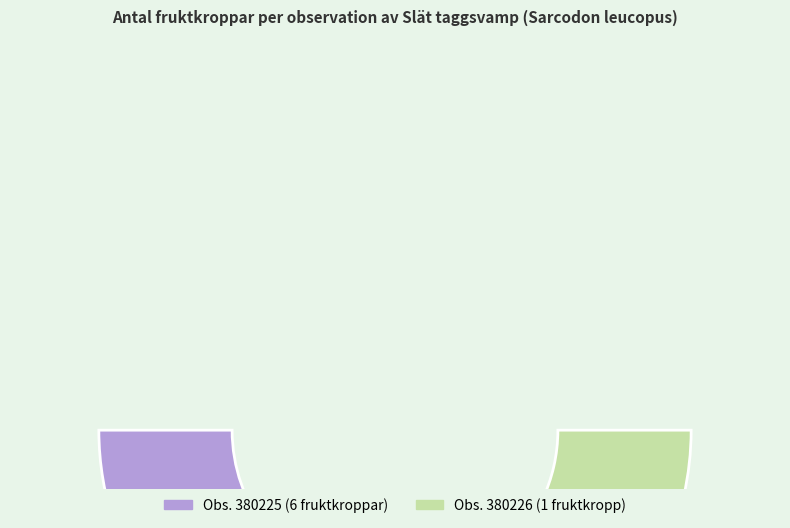

To the nearest percent, what portion does 380225 represent?

86%